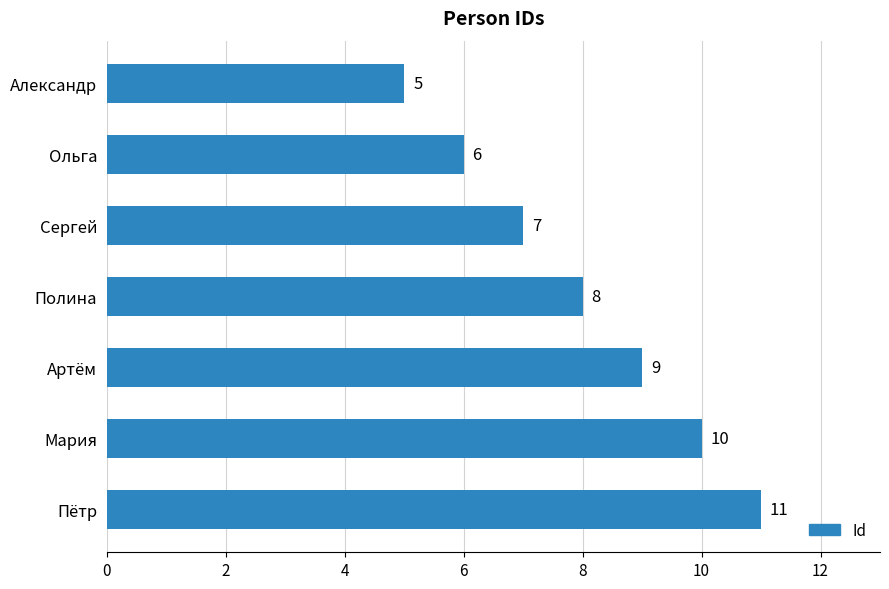

What is the difference between the second highest and minimum values?

5